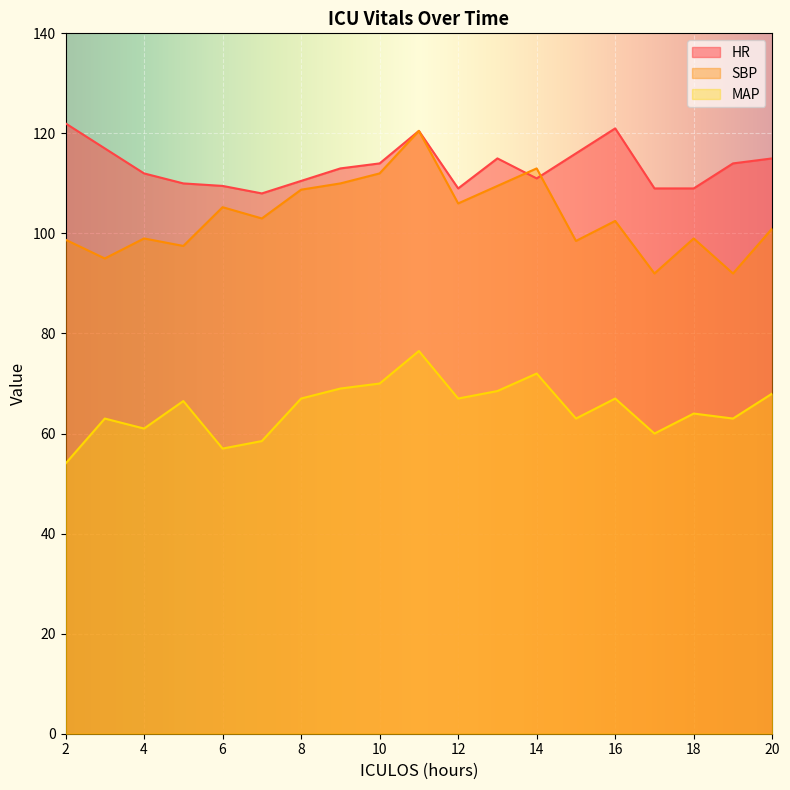

What are all the series names shown in the legend?

HR, SBP, MAP